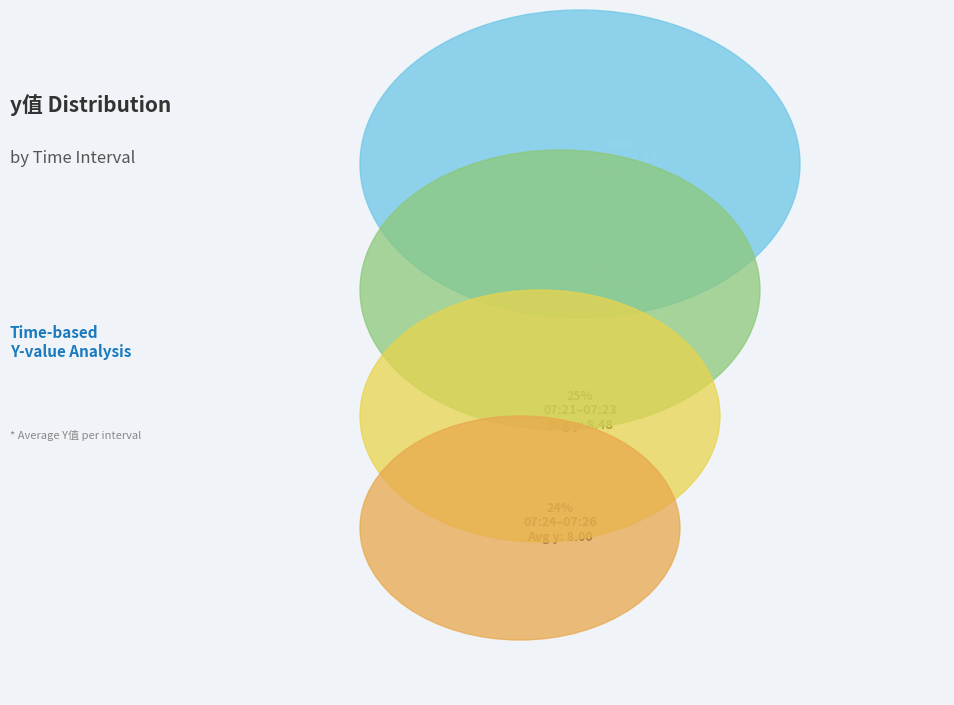

Which has a higher value, 07:24 or 07:25?

07:24